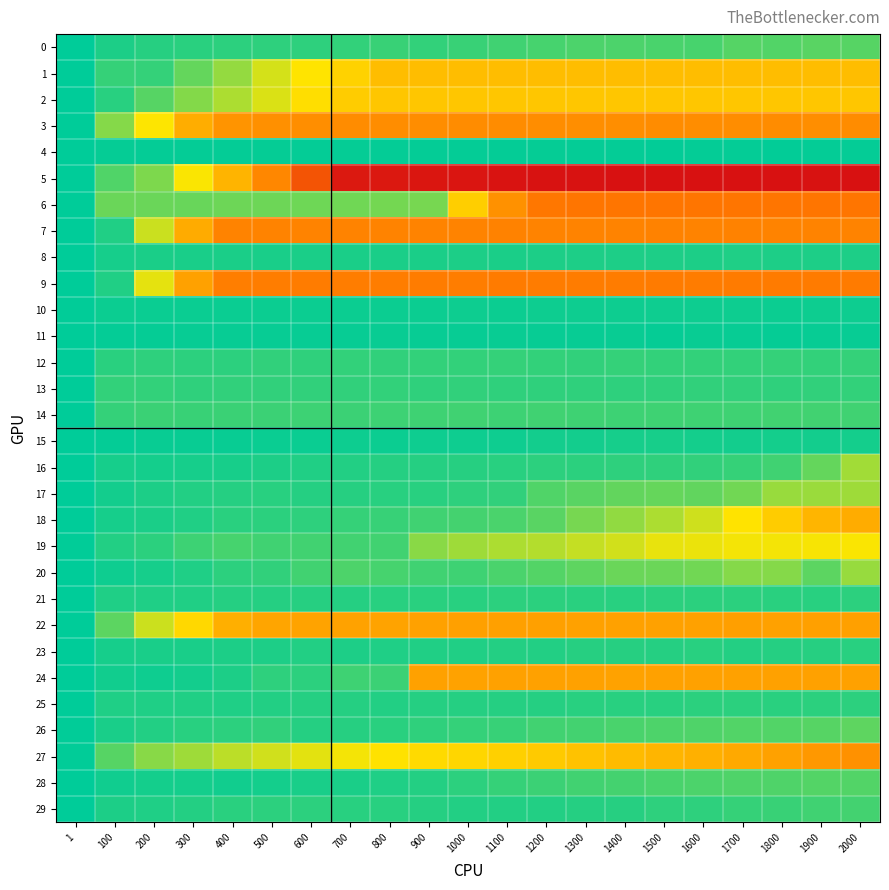

Which series has the largest range (max minus min)?

5